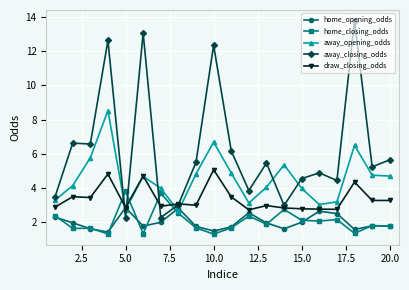

Which series has the largest range (max minus min)?

away_closing_odds